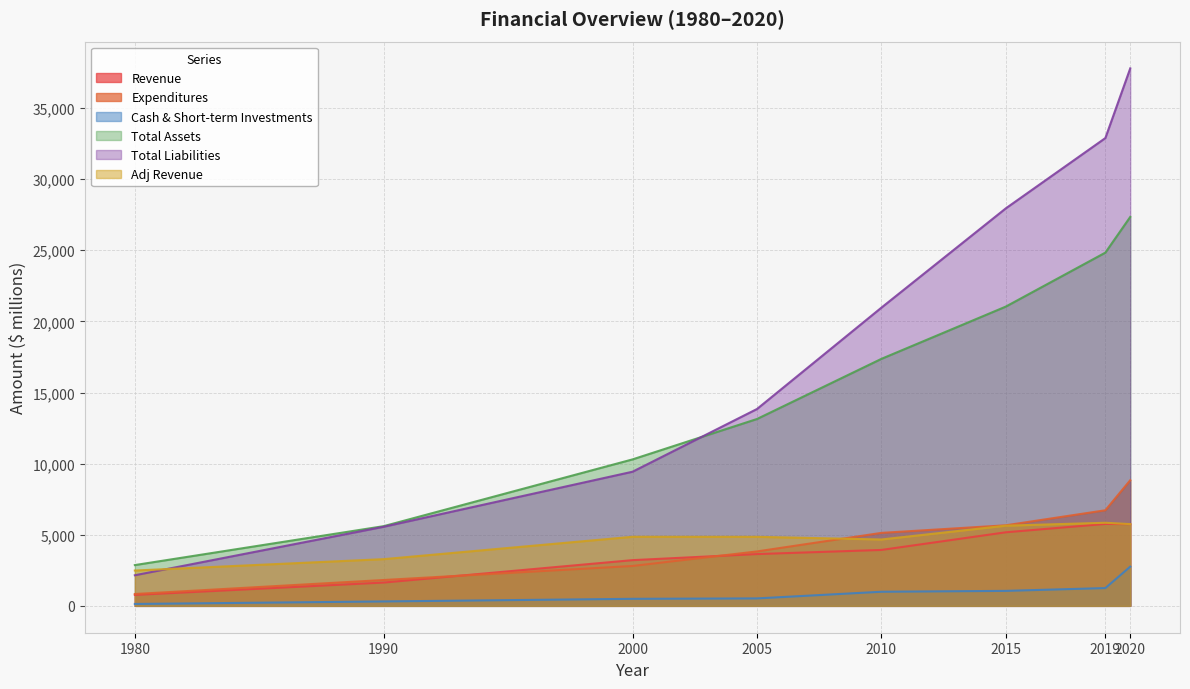

Rank the series by their maximum value, from highest to lowest.

Total Liabilities, Total Assets, Expenditures, Adj Revenue, Revenue, Cash & Short-term Investments